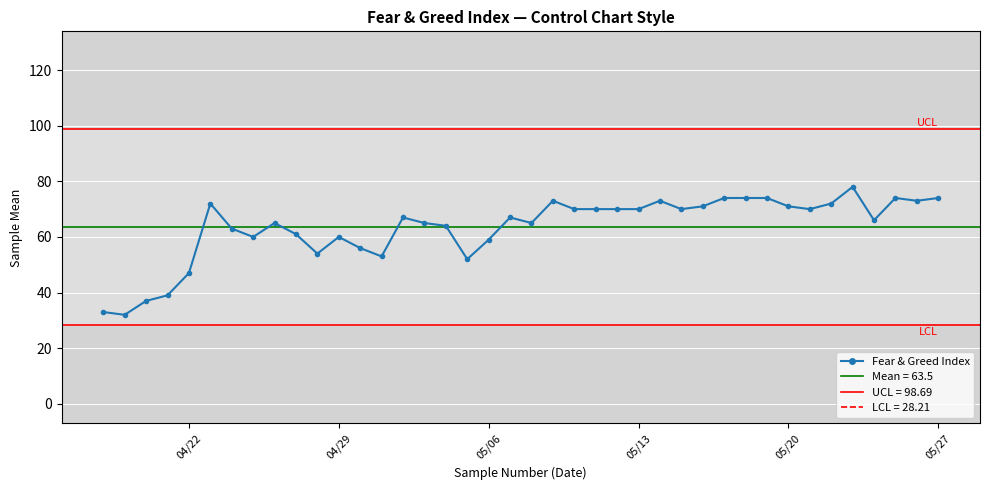

What is the value of the 5th point from the left?

47